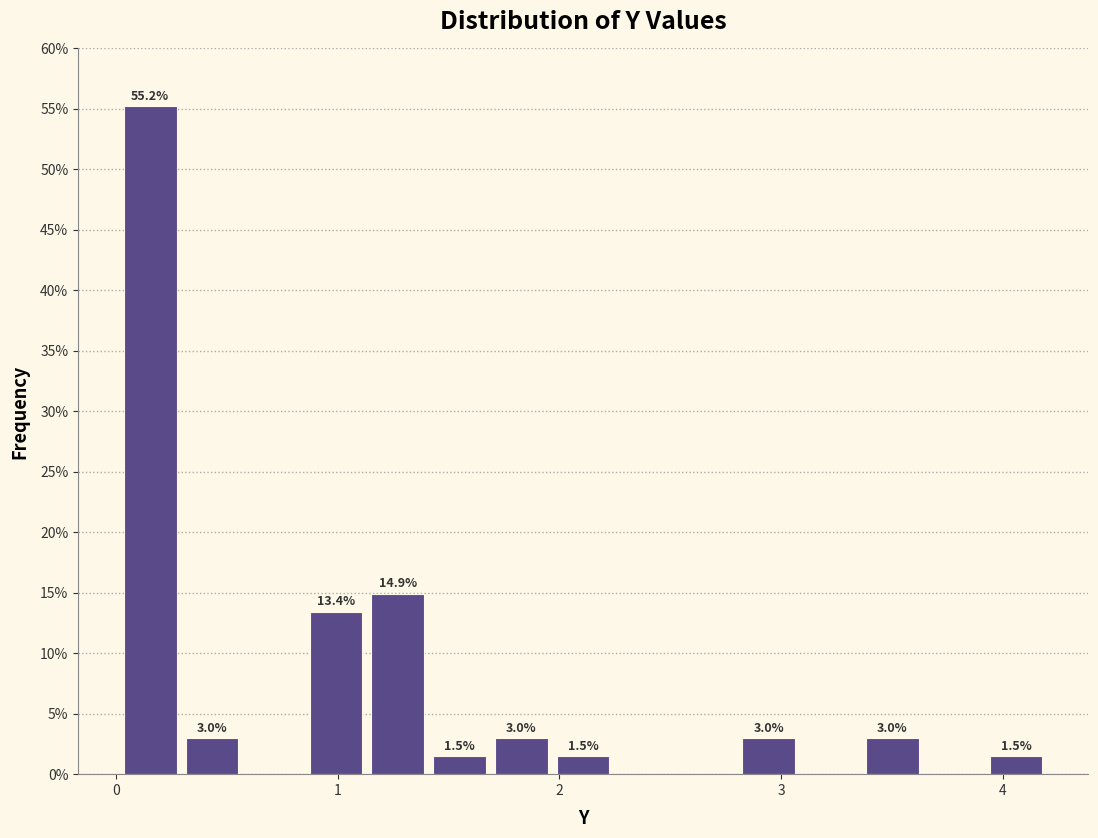

Around what value on the x-axis is the tallest bar? Give the approximate position of its centre, as read against the axis.

0.2